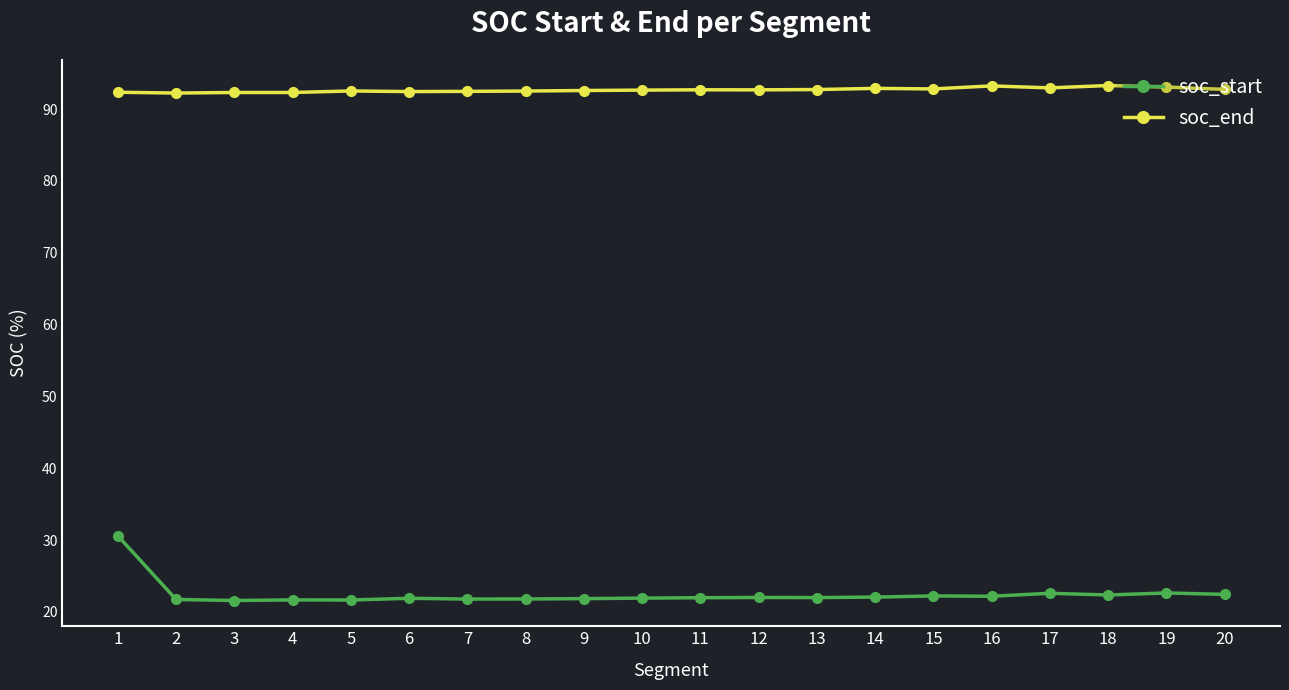

At how many categories does at least one series exceed 76?

20